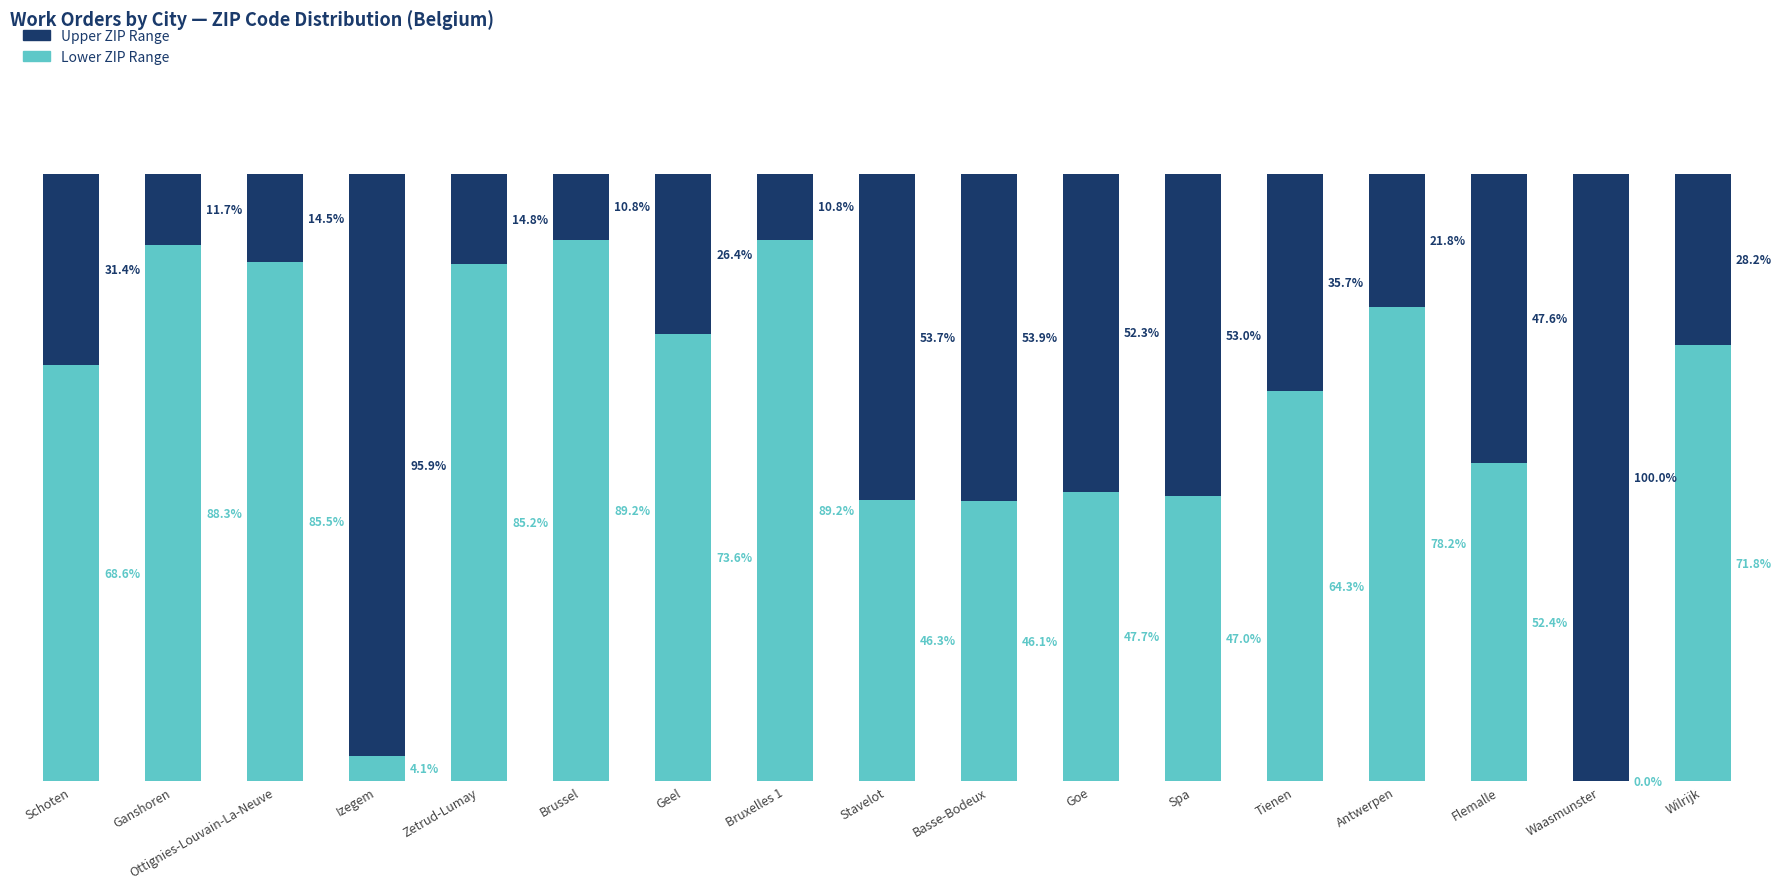

What are all the series names shown in the legend?

Upper ZIP Range, Lower ZIP Range